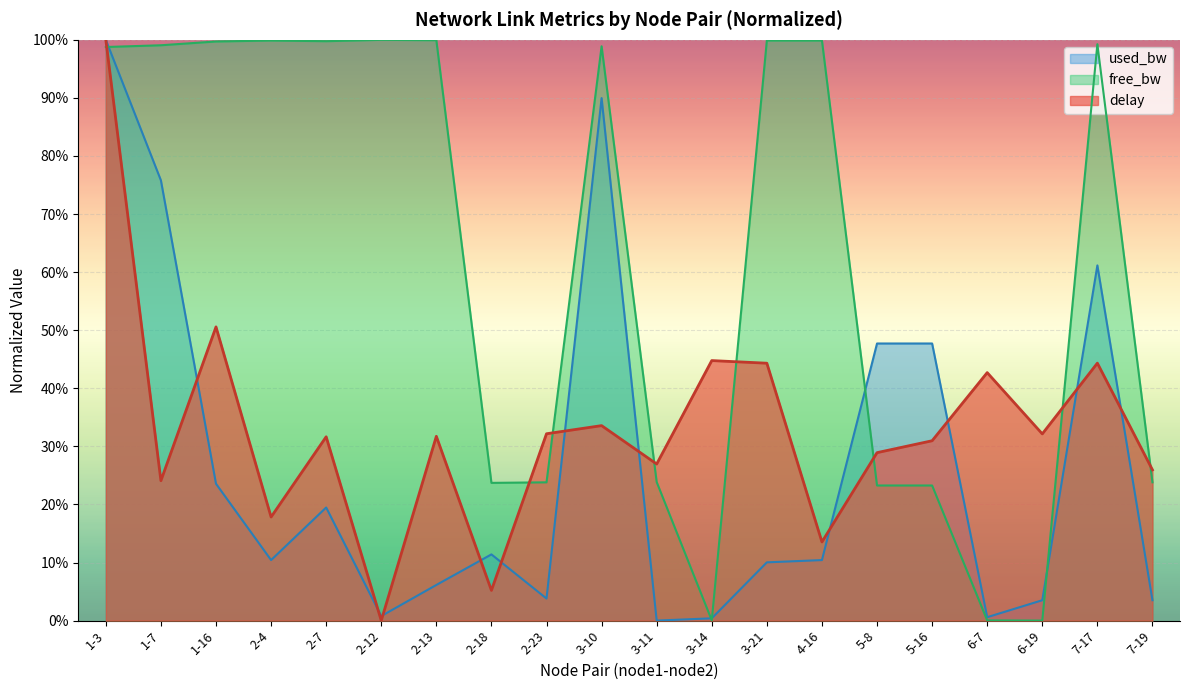

What value does the delay series have at 3-21?

0.4